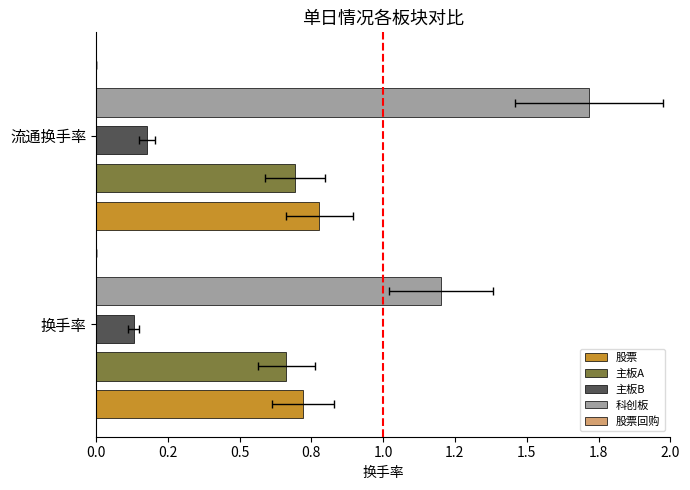

Is the value of 科创板 at 0.2 greater than the value of 股票回购 at 0.2?

Yes